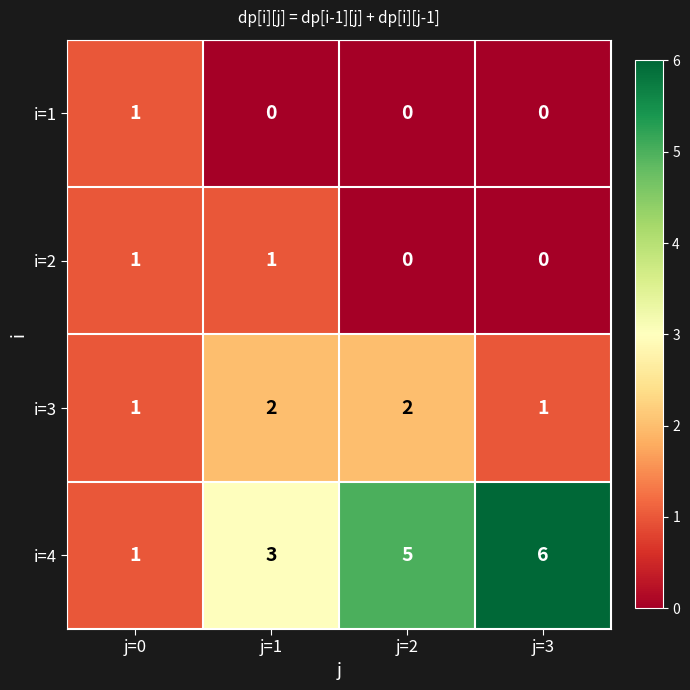

What is the total value across all series at j=2?

7